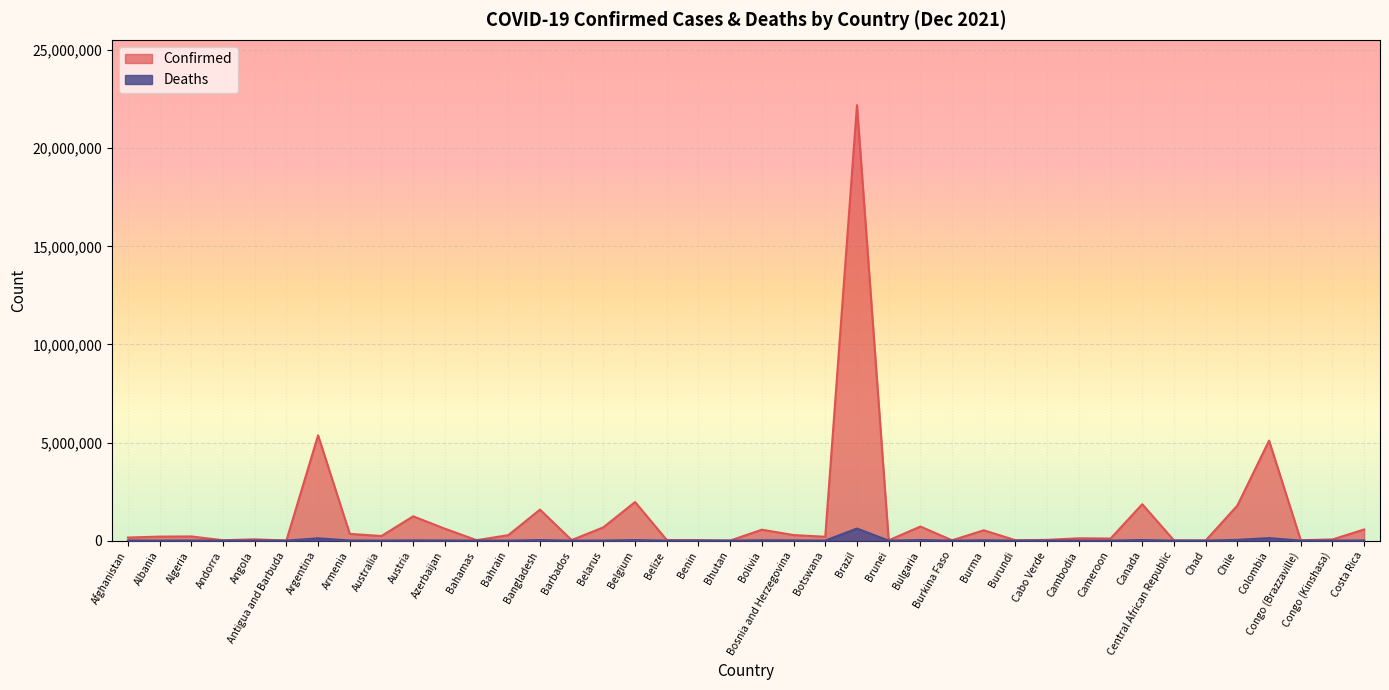

List the series in order of their peak value, highest first.

Confirmed, Deaths